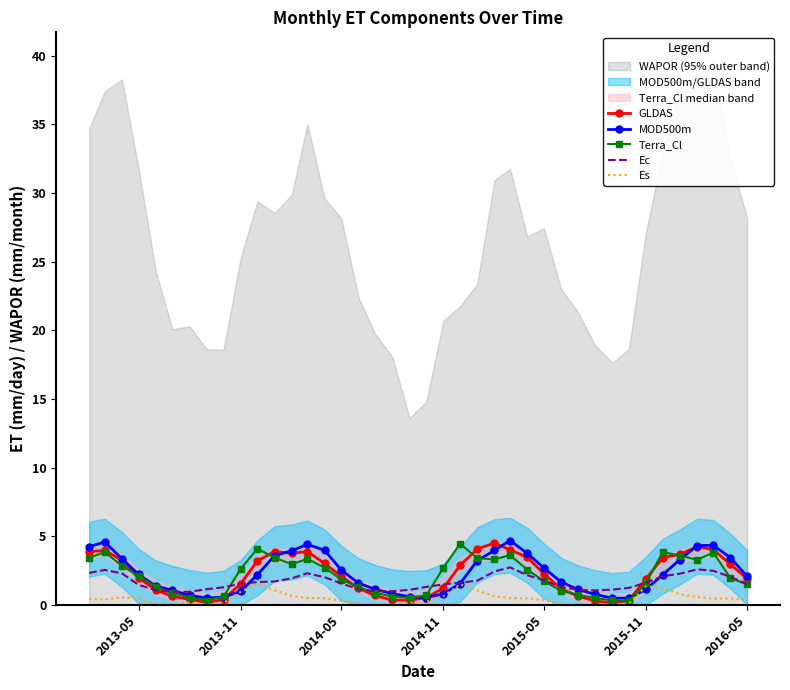

What is the value of the Terra_Cl point at the 11th from the left?

4.1